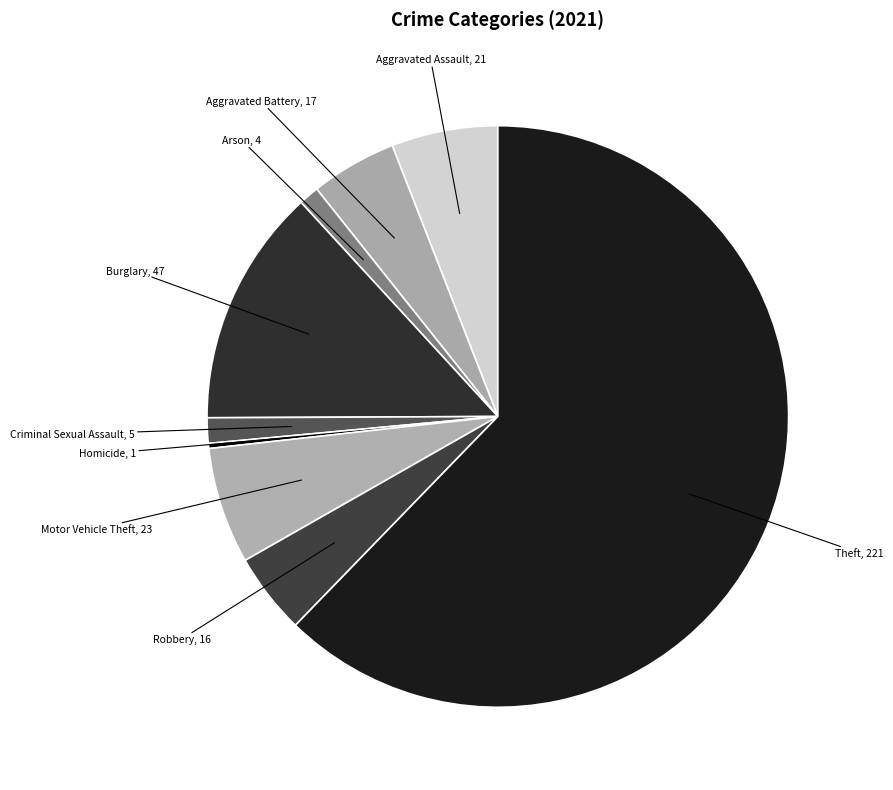

How many segments does this pie chart have?

9